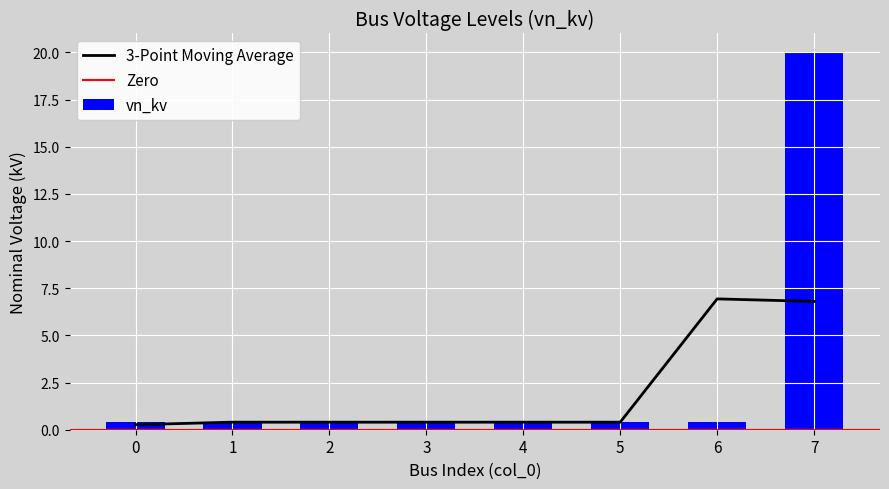

How many bars are there in total?

8